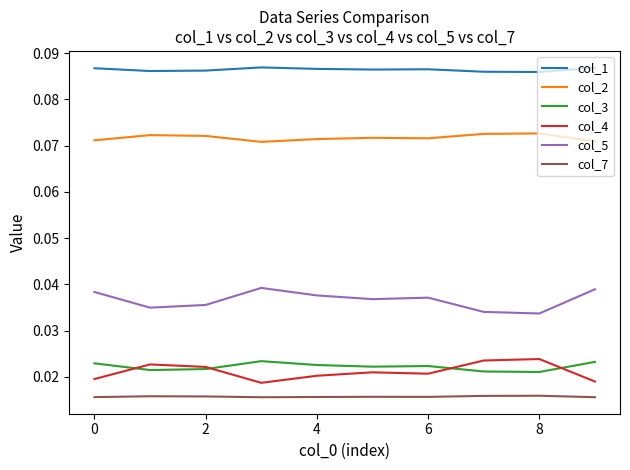

True or false: col_3 and col_5 intersect in this chart.

False